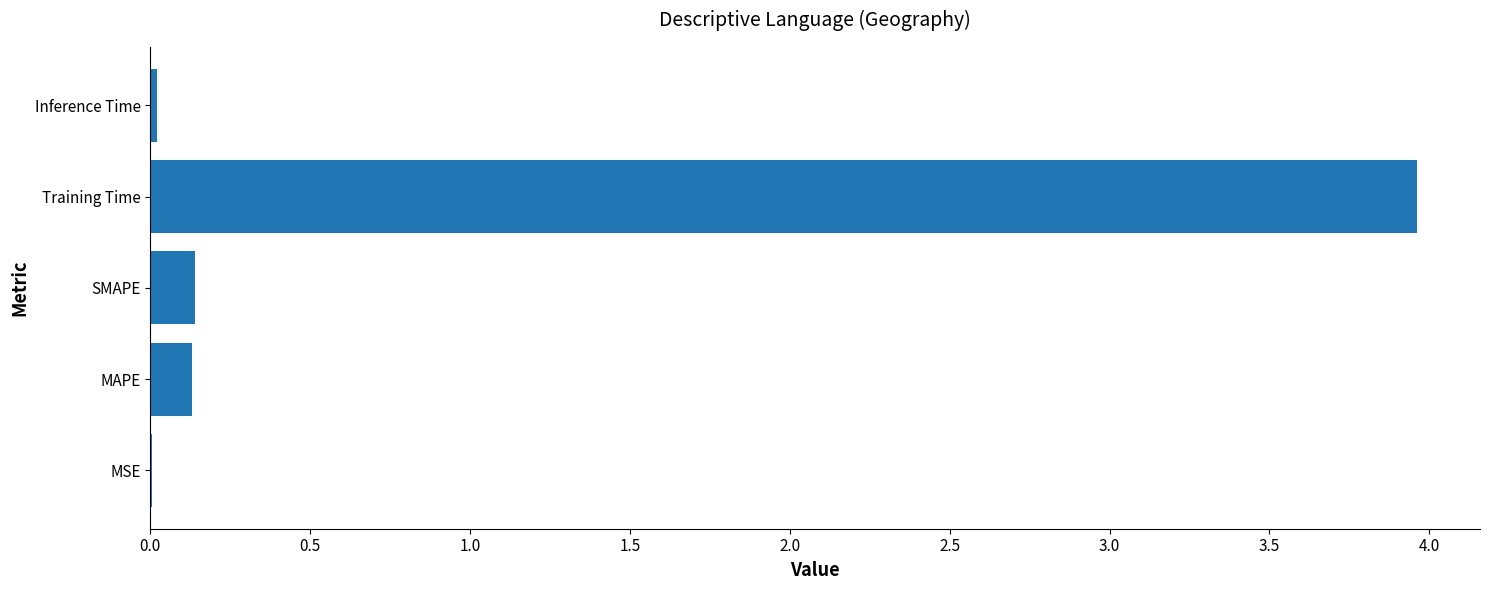

Between Inference Time and MAPE, which is larger?

MAPE